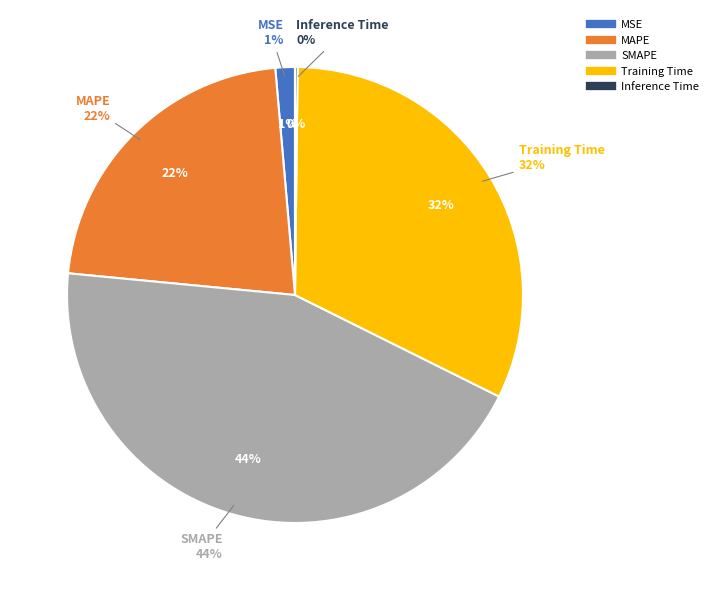

True or false: Inference Time accounts for 1% of the total.

False